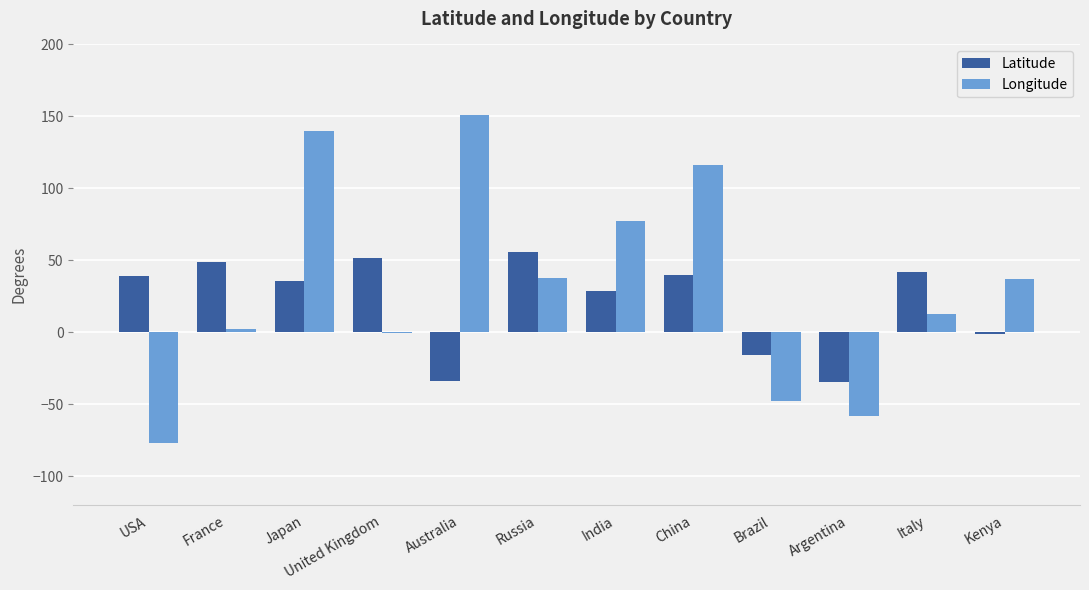

What is the sum of all Latitude values?

255.5